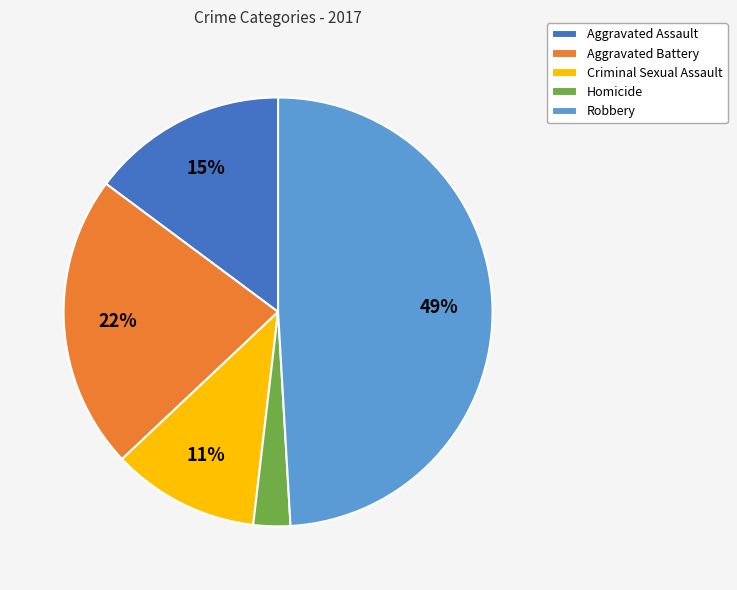

To the nearest percent, what is the difference between the Aggravated Assault and Criminal Sexual Assault slice percentages?

4%